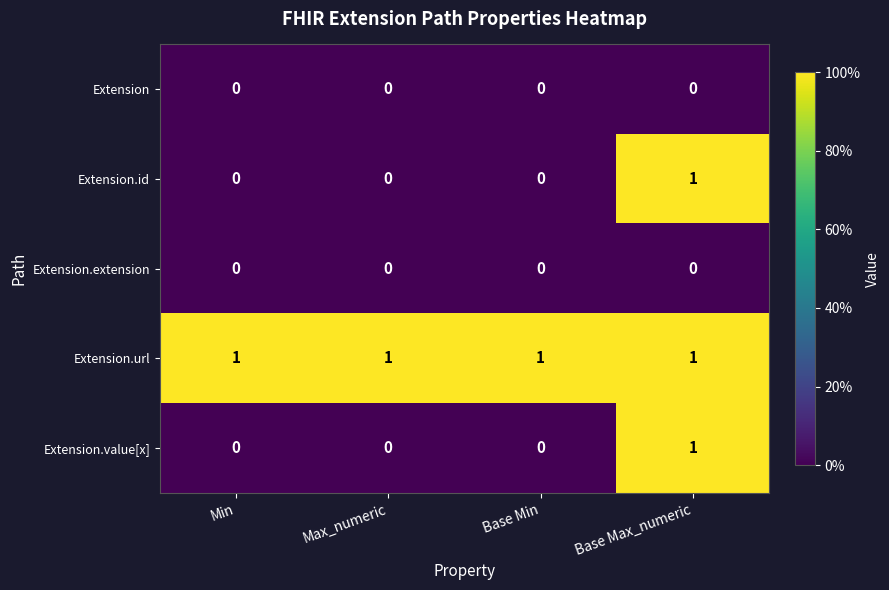

Reading left to right, transcribe all the data shown in this chart.

Extension: Min=0	Max_numeric=0	Base Min=0	Base Max_numeric=0
Extension.id: Min=0	Max_numeric=0	Base Min=0	Base Max_numeric=1
Extension.extension: Min=0	Max_numeric=0	Base Min=0	Base Max_numeric=0
Extension.url: Min=1	Max_numeric=1	Base Min=1	Base Max_numeric=1
Extension.value[x]: Min=0	Max_numeric=0	Base Min=0	Base Max_numeric=1